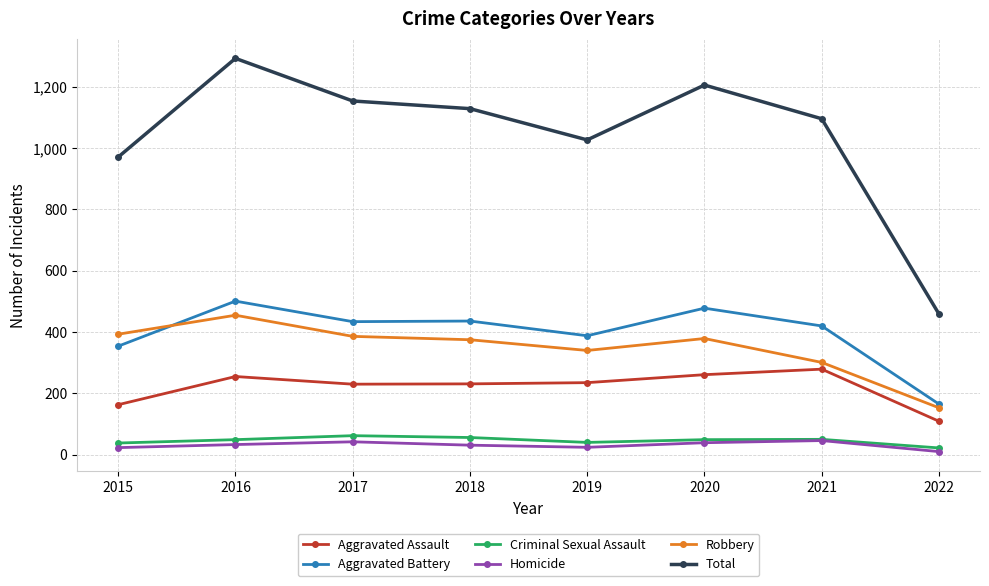

What is the value of the Criminal Sexual Assault point at the 1st from the left?

38